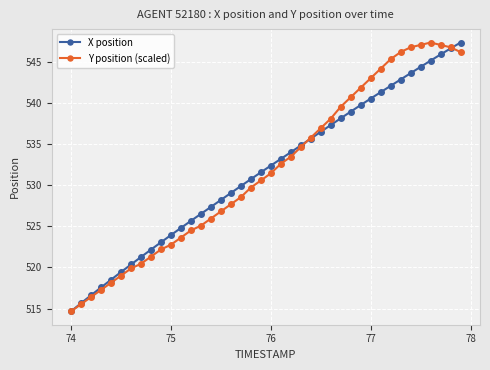

What is the greatest value displayed?

547.3